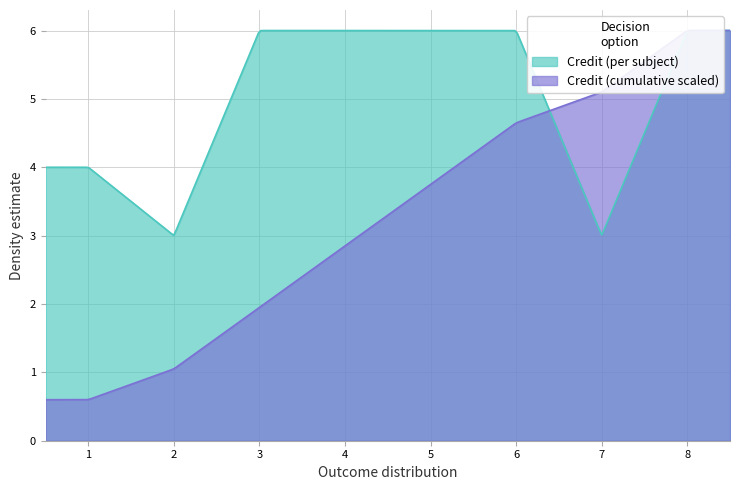

How many values are between 4 and 6?

6